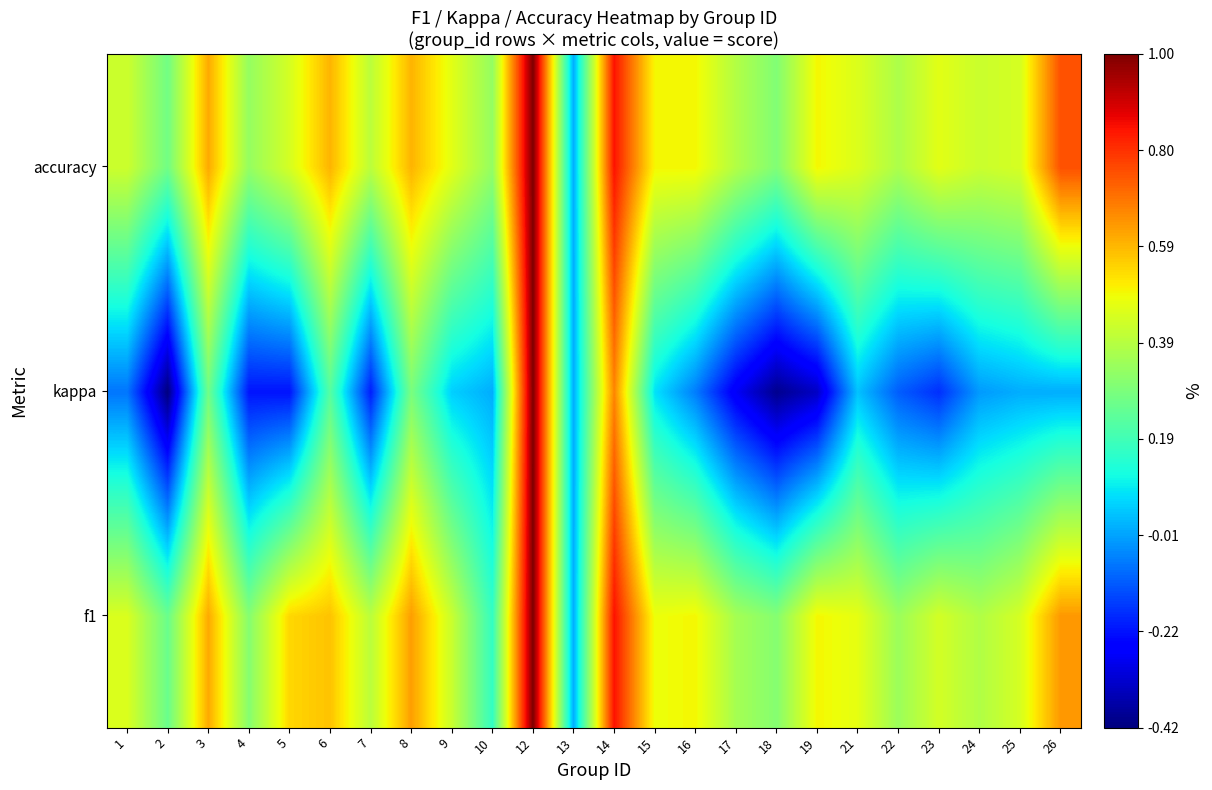

Rank the series at 2 from lowest to highest value.

kappa, f1, accuracy